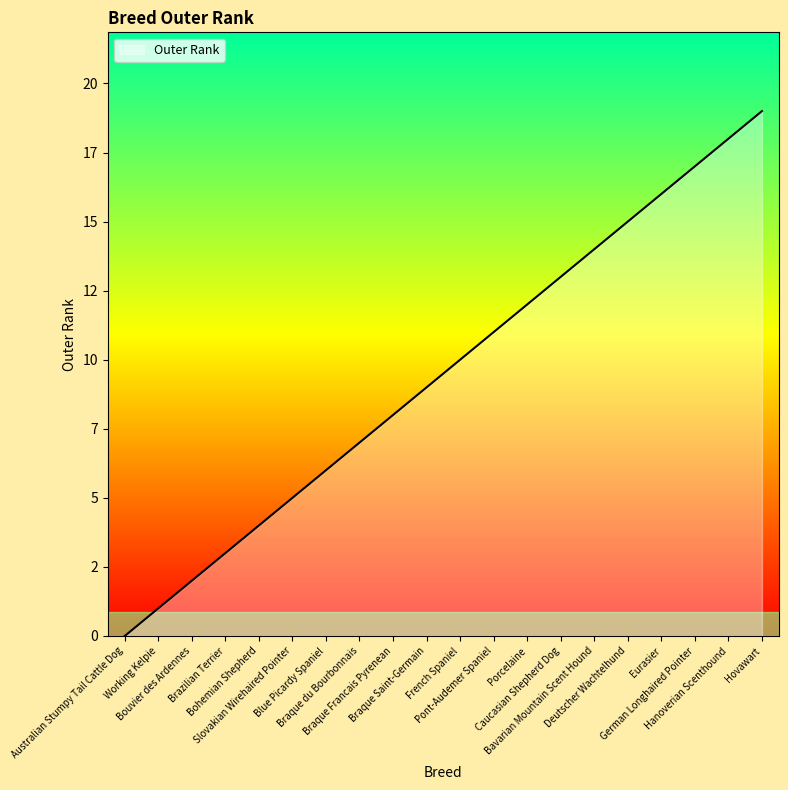

Does the chart have visible grid lines?

No